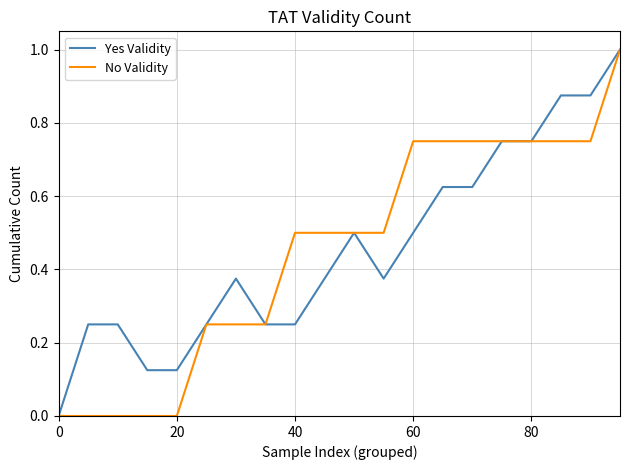

Does the chart have visible grid lines?

Yes